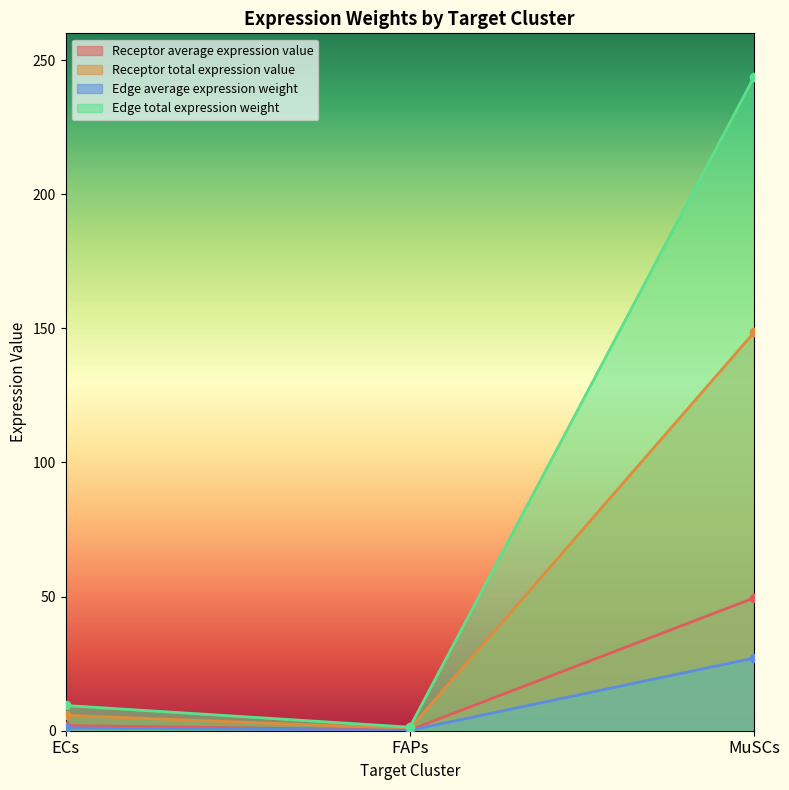

What is the sum of the Edge total expression weight values at MuSCs and FAPs?

245.1